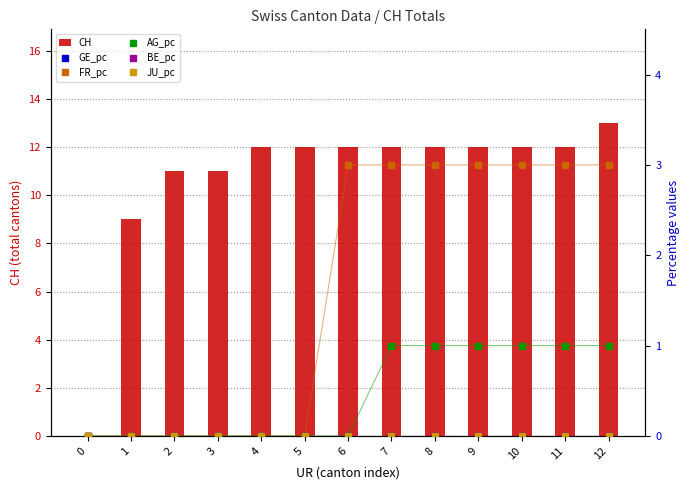

At which category is the sum across all series the highest?

12